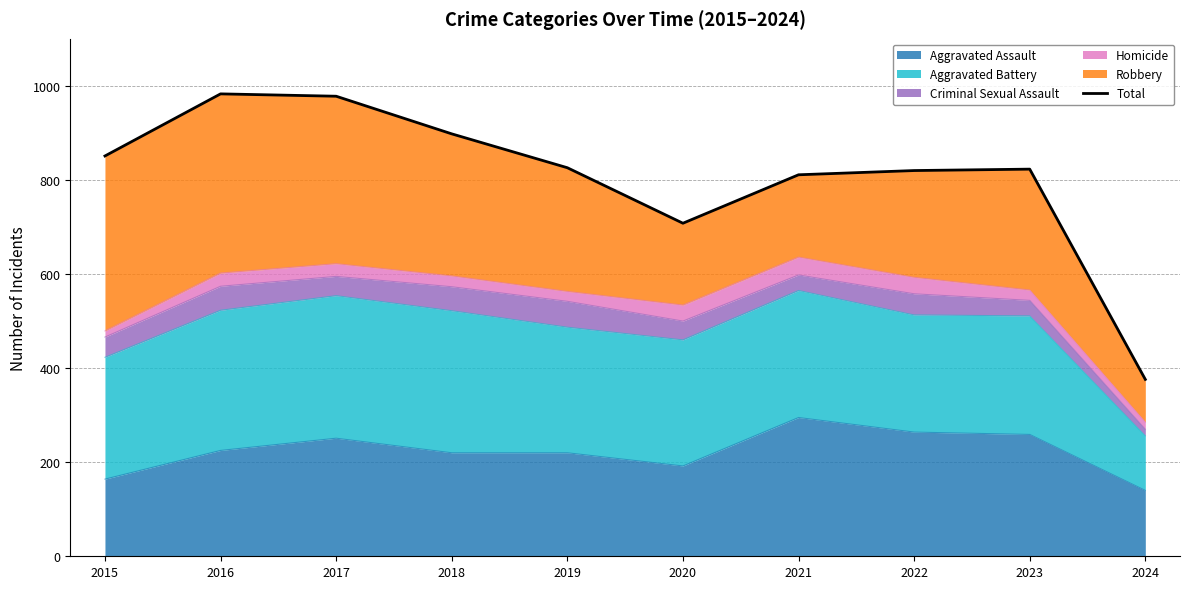

List the labels in order of value, largest first.

2016, 2017, 2018, 2015, 2019, 2023, 2022, 2021, 2020, 2024